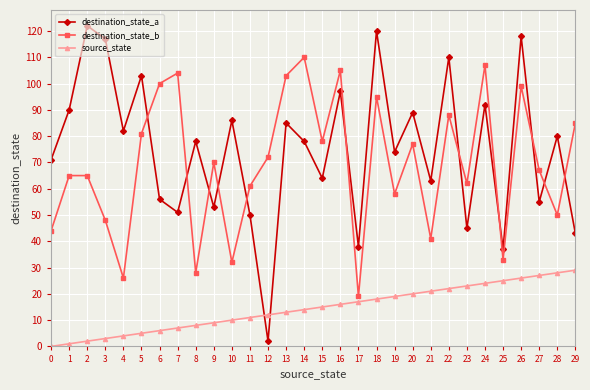

Which series ends up on top after the final intersection of destination_state_a and destination_state_b?

destination_state_b